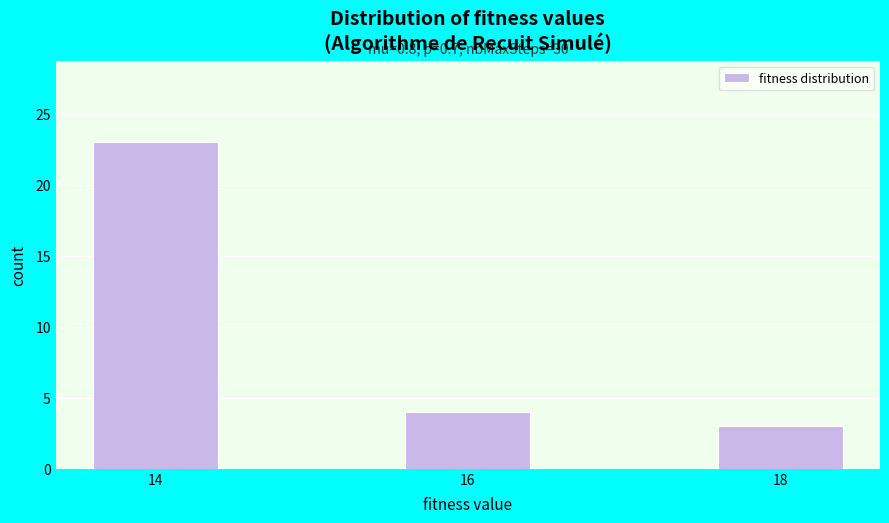

Reading right to left, list all the values displayed in this chart.

3	4	23